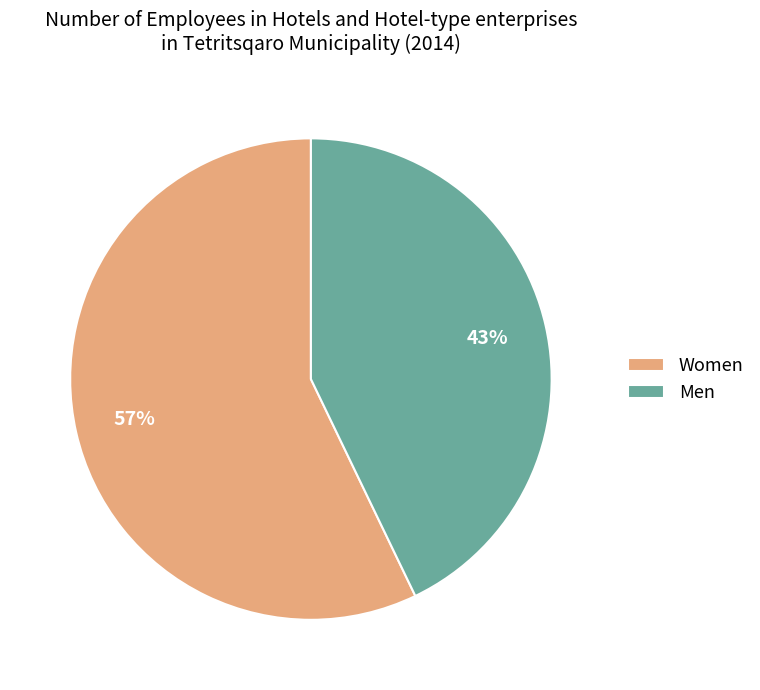

To the nearest percent, what percentage of the pie is Women?

57%